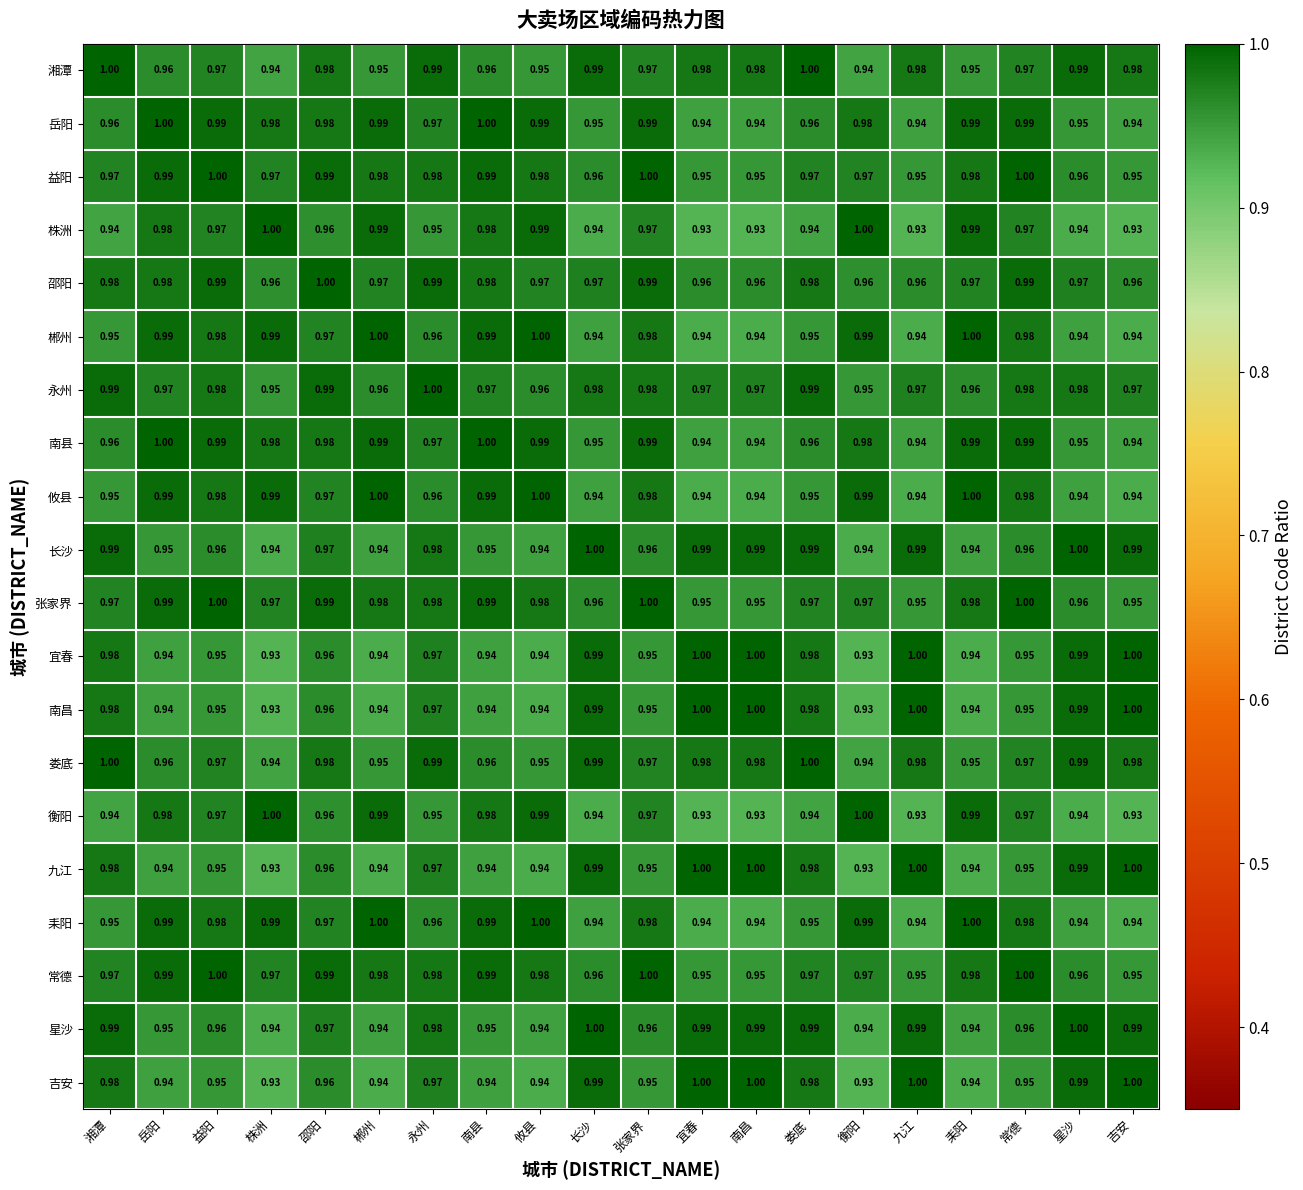

Is the value of 益阳 at 长沙 greater than the value of 邵阳 at 攸县?

No